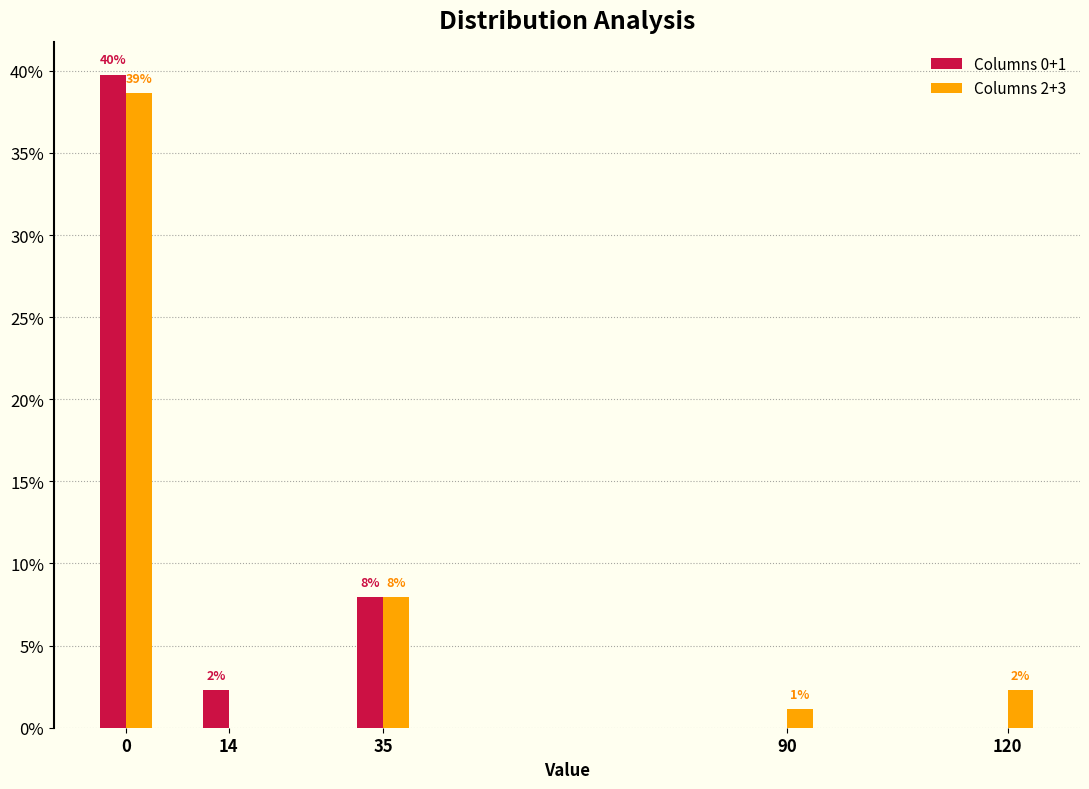

Does the chart contain stacked bars?

No